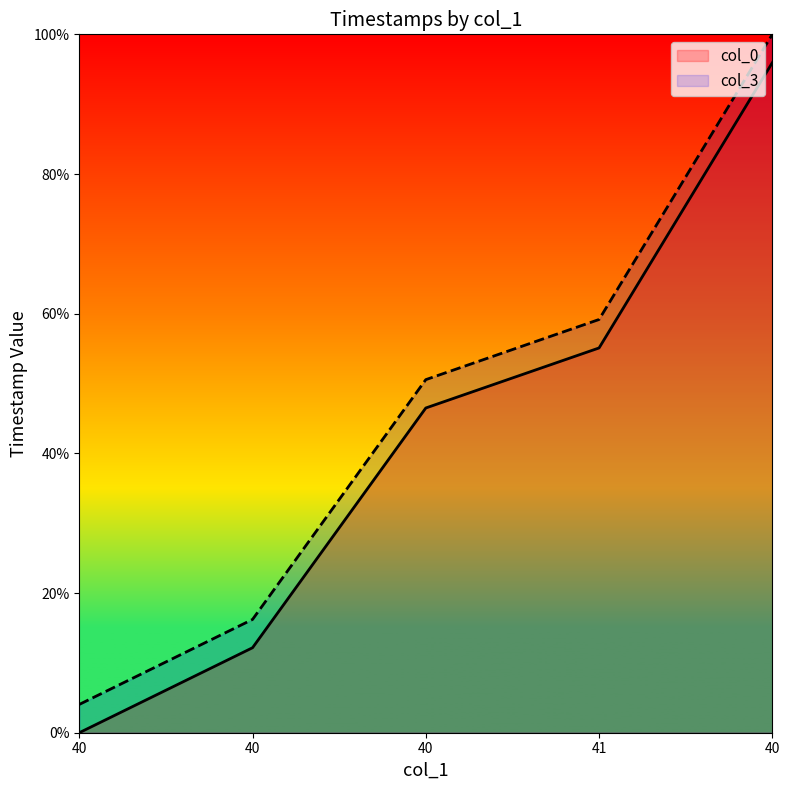

What are all the series names shown in the legend?

col_0, col_3